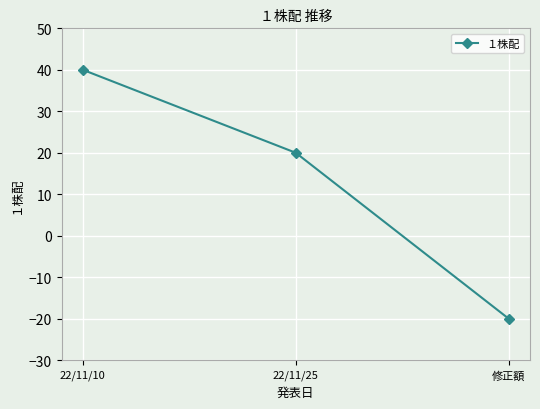

Which has a higher value, 修正額 or 22/11/10?

22/11/10